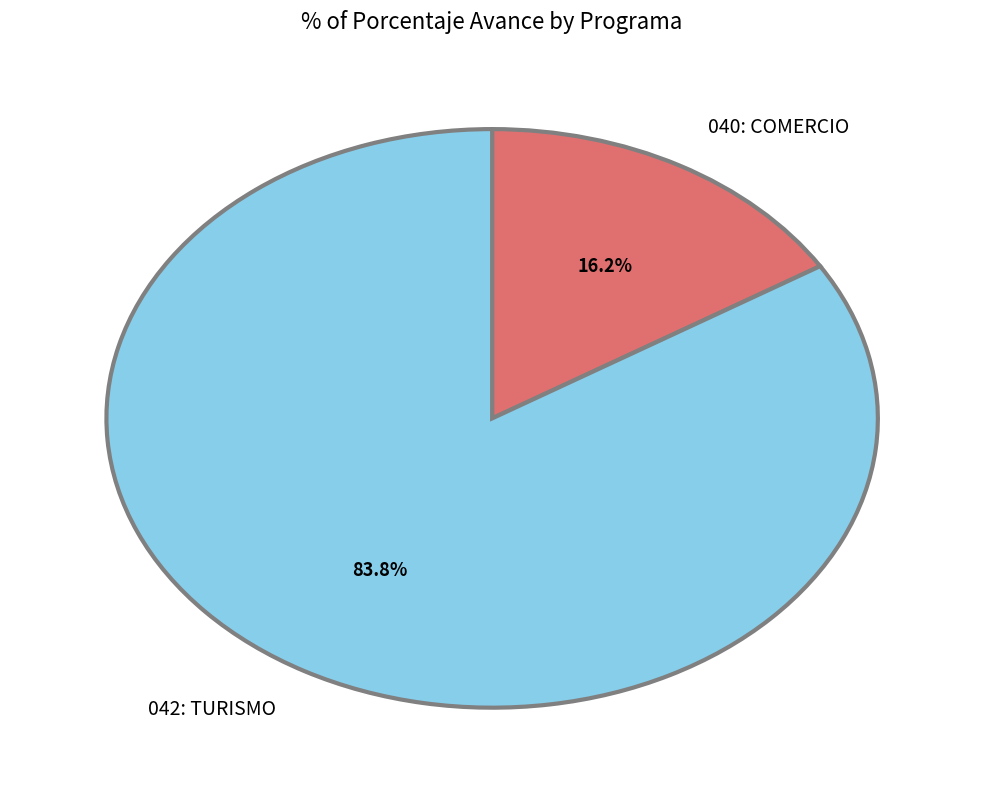

Between 042: TURISMO and 040: COMERCIO, which is larger?

042: TURISMO